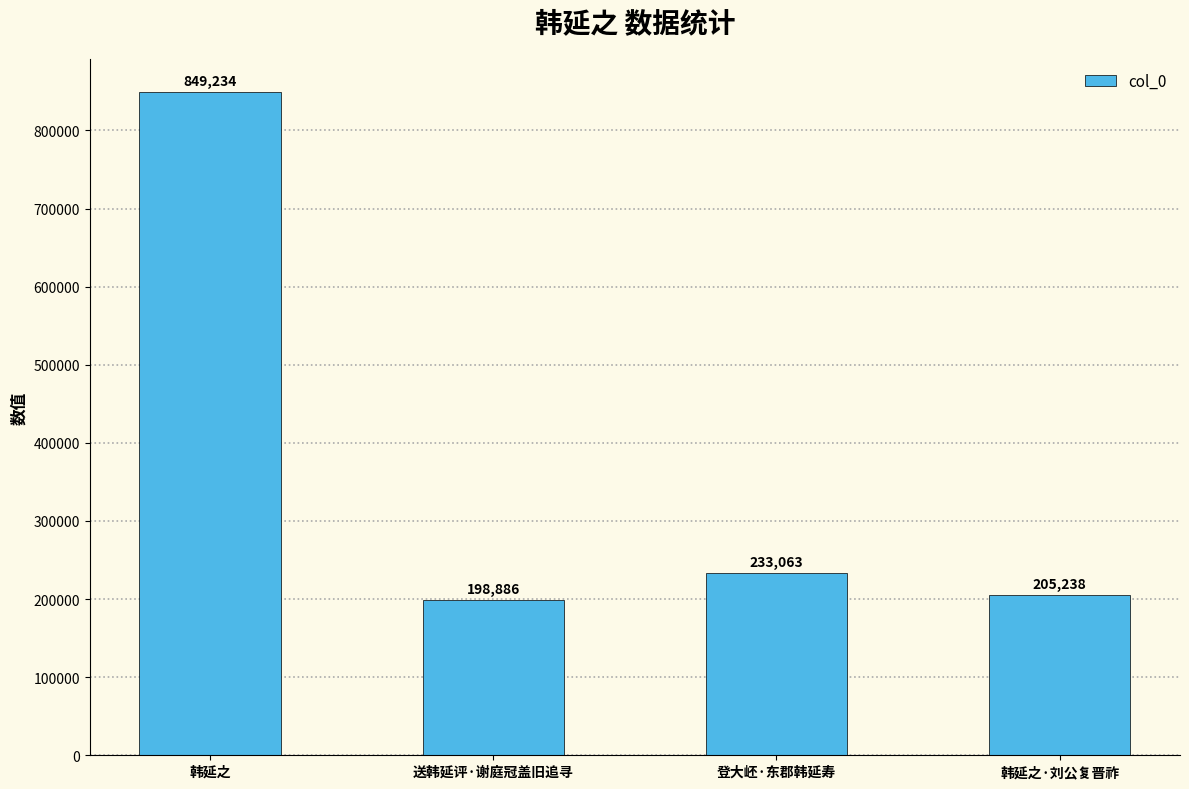

Reading left to right, what are all the values shown in this chart?

韩延之=849234	送韩延评·谢庭冠盖旧追寻=198886	登大岯·东郡韩延寿=233063	韩延之·刘公复晋祚=205238